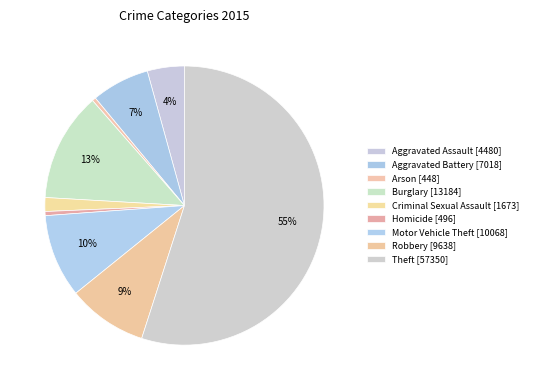

How many slices are in this pie chart?

9